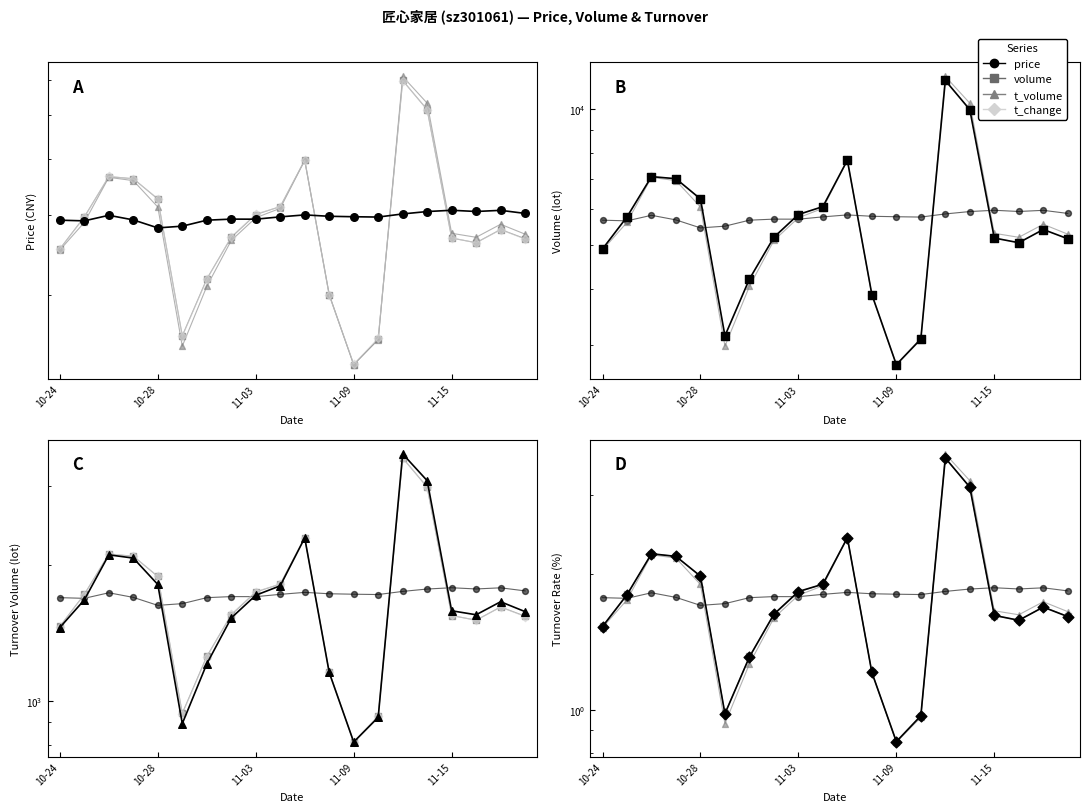

Which series contains the highest Y value?

t_change